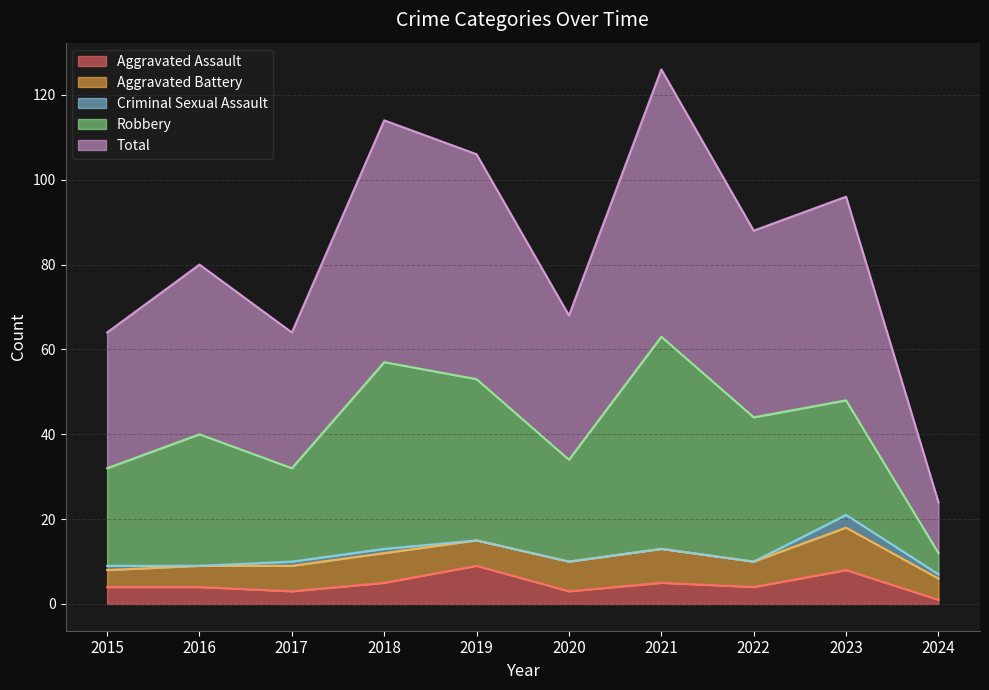

What is the total value across all series at 2016?

80